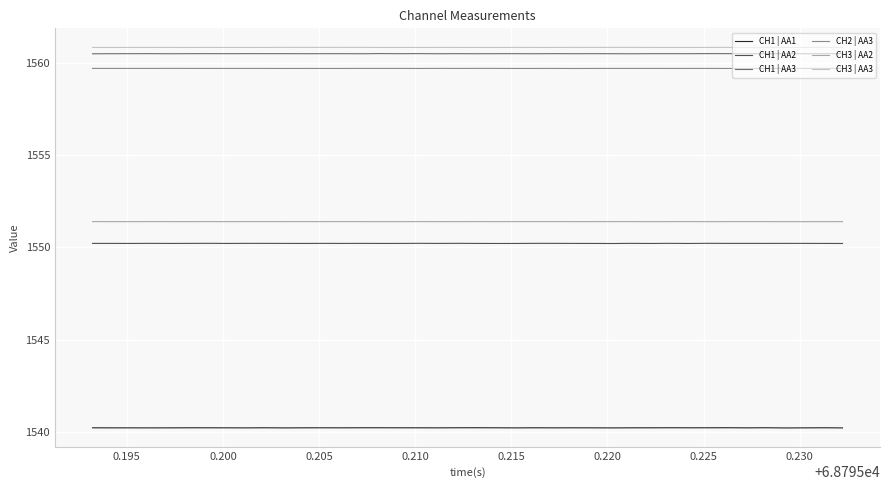

Does the chart have visible grid lines?

Yes